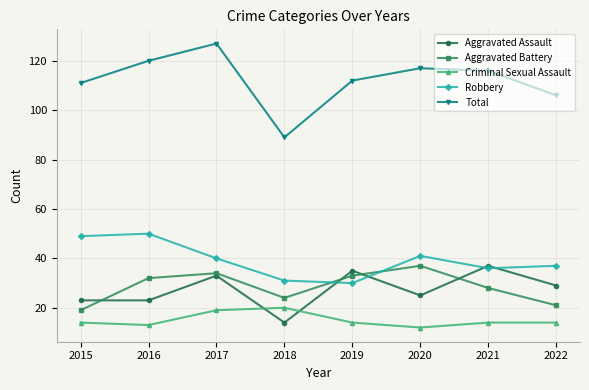

How many Criminal Sexual Assault values are between 14 and 19?

5